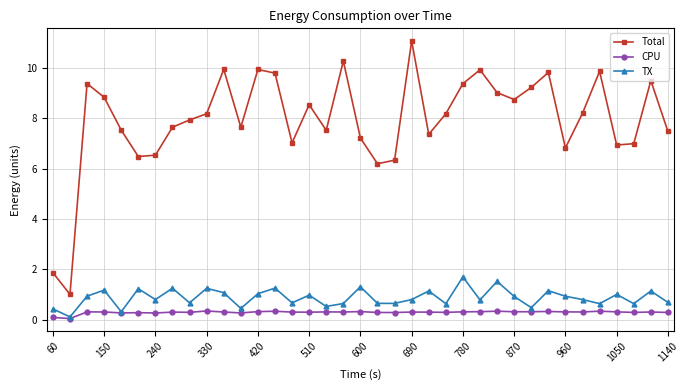

How many interior local peaks does the Total series have?

10